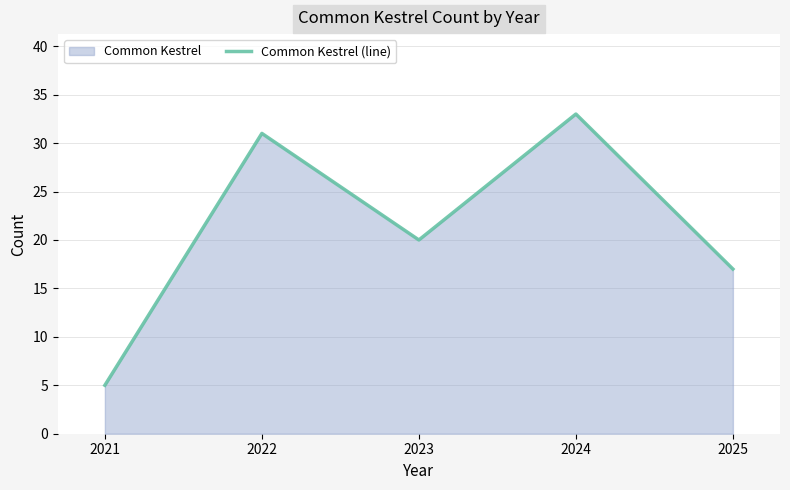

How many distinct data groups are displayed?

1